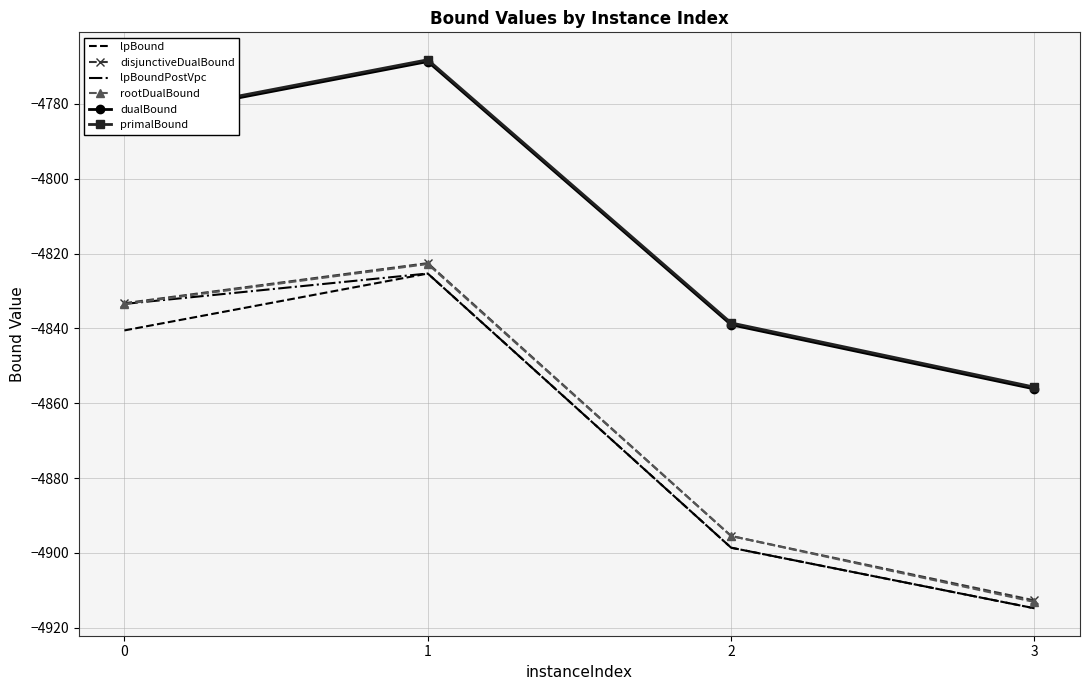

Which series has the largest range (max minus min)?

rootDualBound